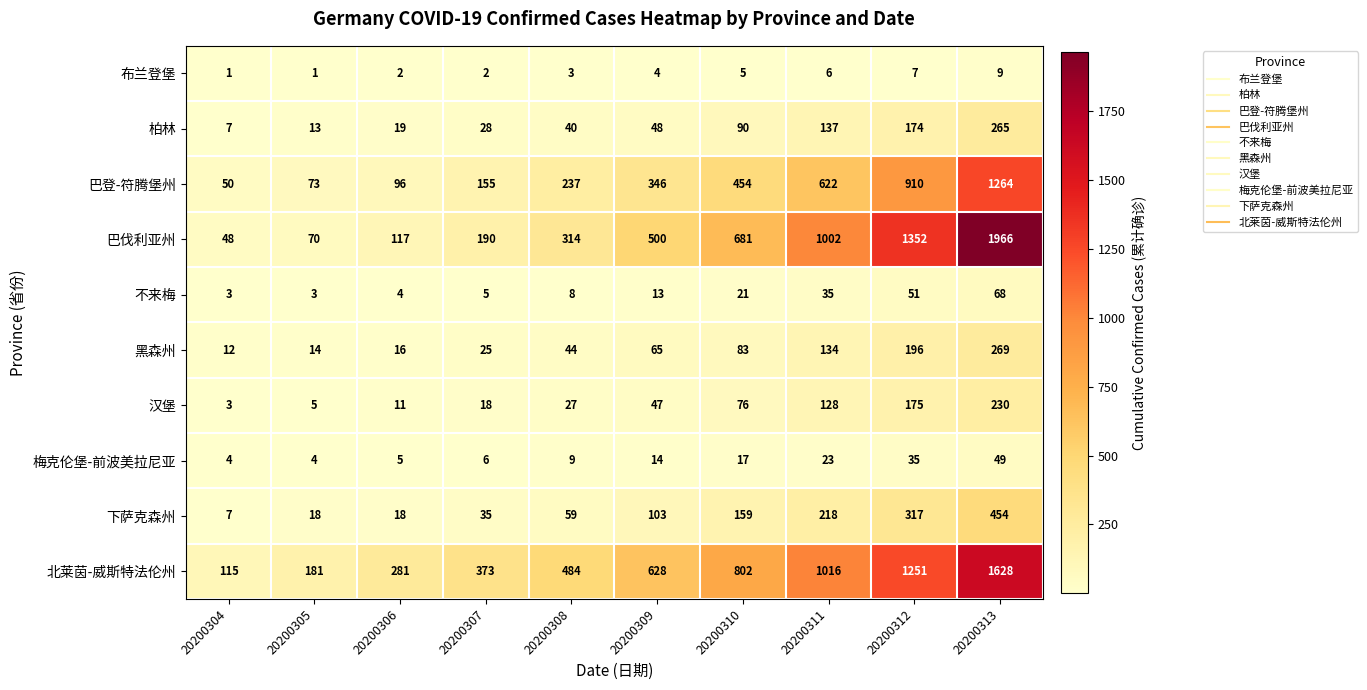

What is the minimum value shown in the chart?

1